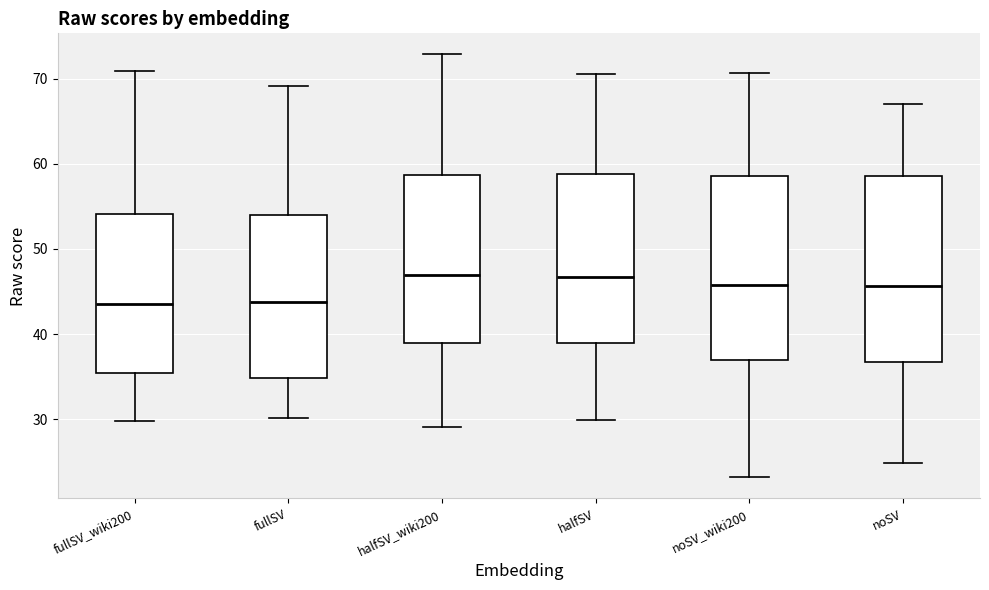

Reading left to right, read every box against the y-axis: the position of its median line, the range the box covers, and the ends of its whiskers. The values are not printed on the chart, so give them approximately, as read against the axis.

fullSV_wiki200: median 44, box 35 to 54, whiskers 30 to 71
fullSV: median 44, box 35 to 54, whiskers 30 to 69
halfSV_wiki200: median 47, box 39 to 59, whiskers 29 to 73
halfSV: median 47, box 39 to 59, whiskers 30 to 71
noSV_wiki200: median 46, box 37 to 59, whiskers 23 to 71
noSV: median 46, box 37 to 59, whiskers 25 to 67